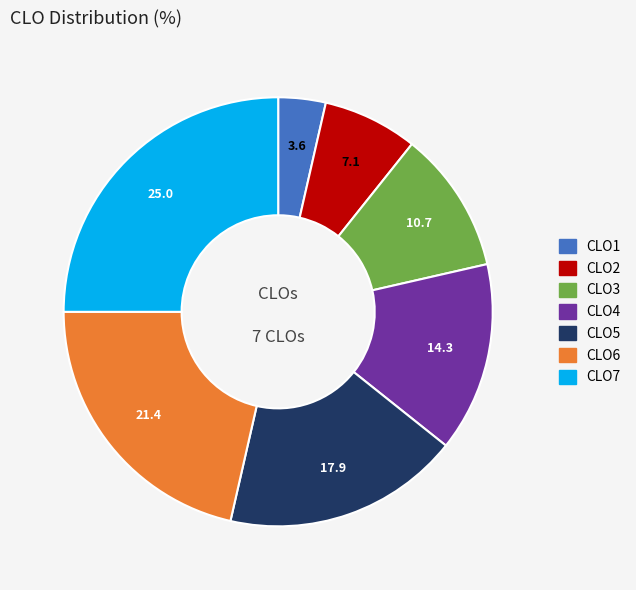

Which slice is the smallest?

CLO1